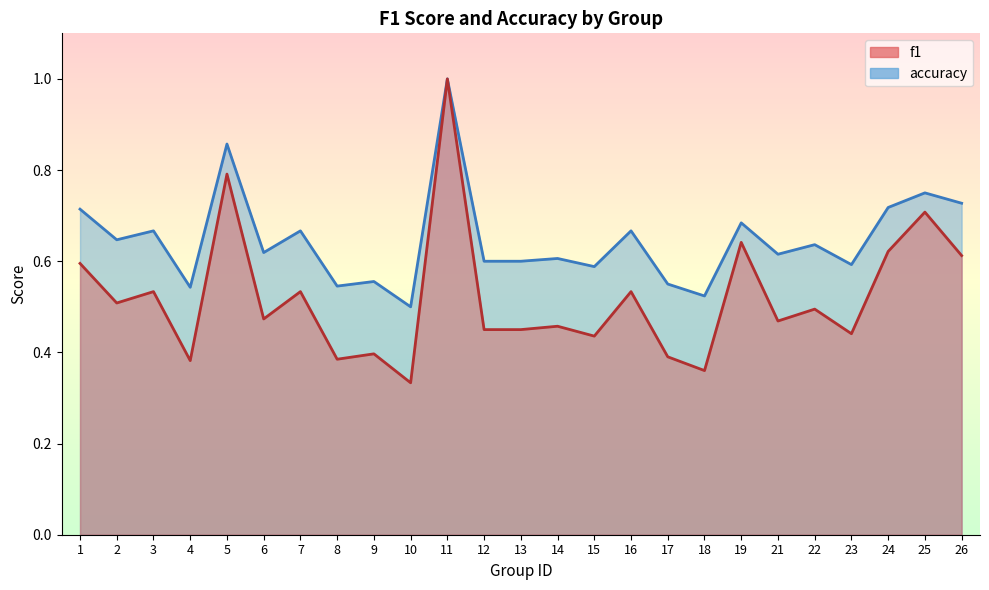

What are all the series names shown in the legend?

f1, accuracy